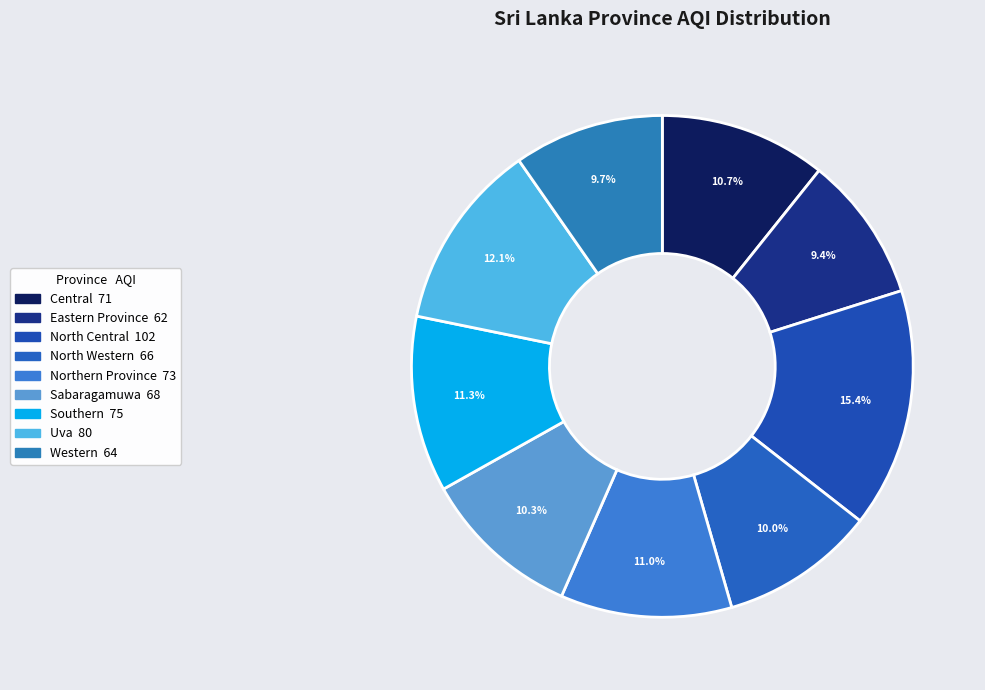

To the nearest percent, what is the average slice percentage?

11%